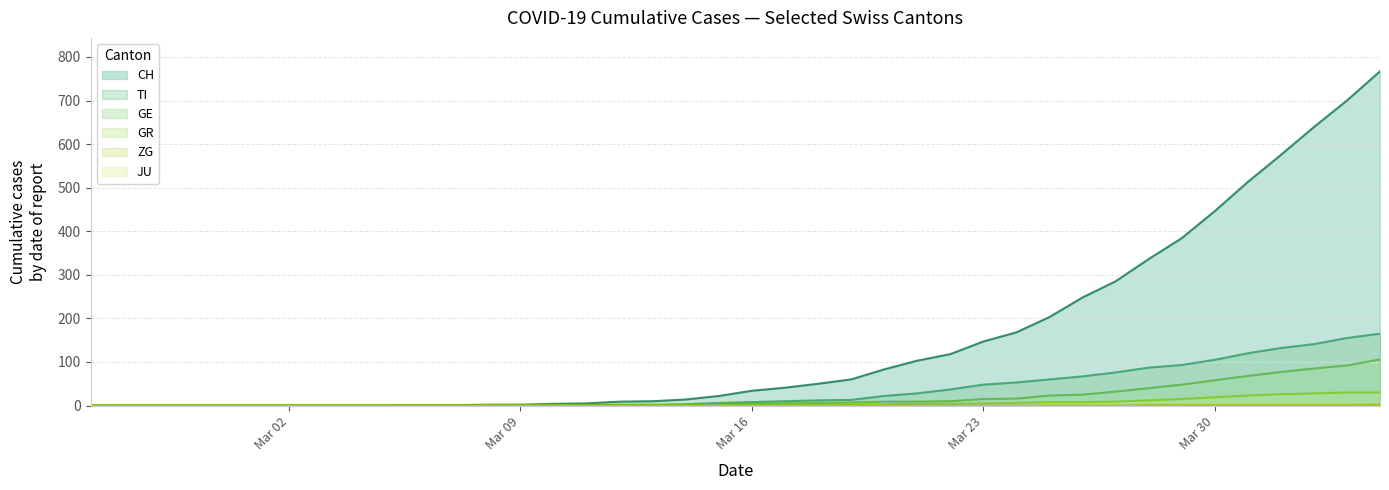

How many ZG values are between 0 and 1?

39